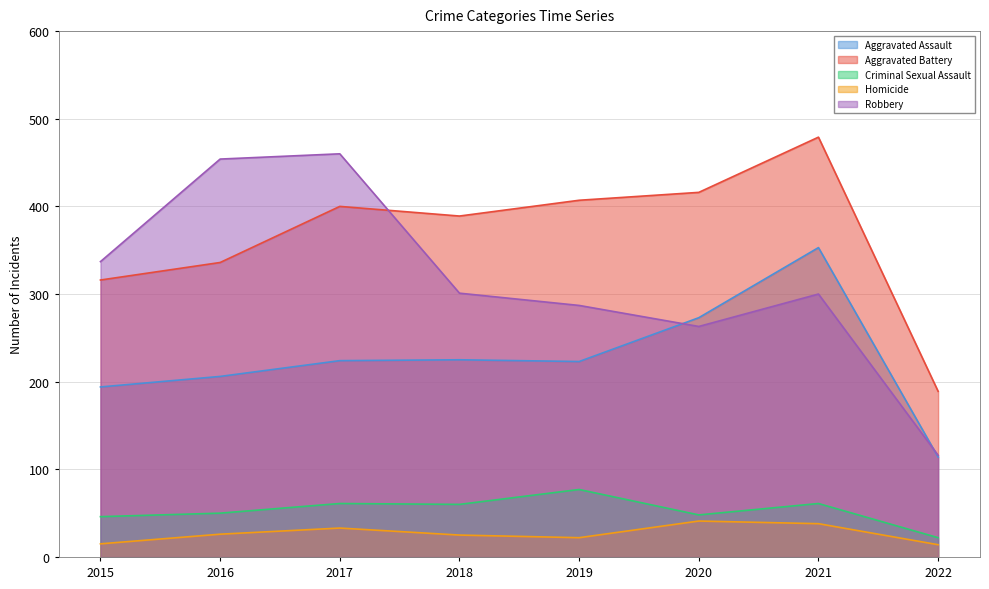

Which series has the widest spread of values?

Robbery